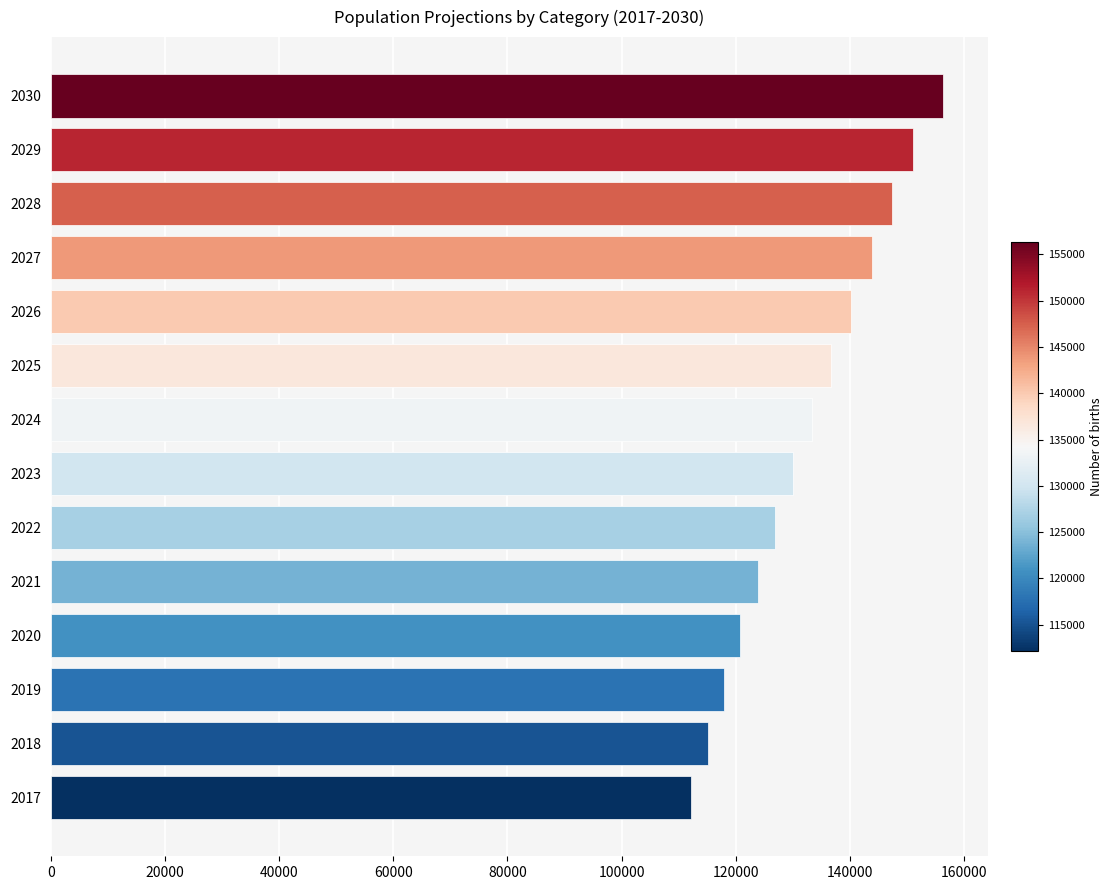

Reading bottom to top, extract all data points from this chart.

2017=112105.9	2018=115073.7	2019=117957.0	2020=120788.8	2021=123844.7	2022=126863.2	2023=129943.4	2024=133278.9	2025=136741.0	2026=140110.6	2027=143893.3	2028=147412.5	2029=151113.9	2030=156361.3